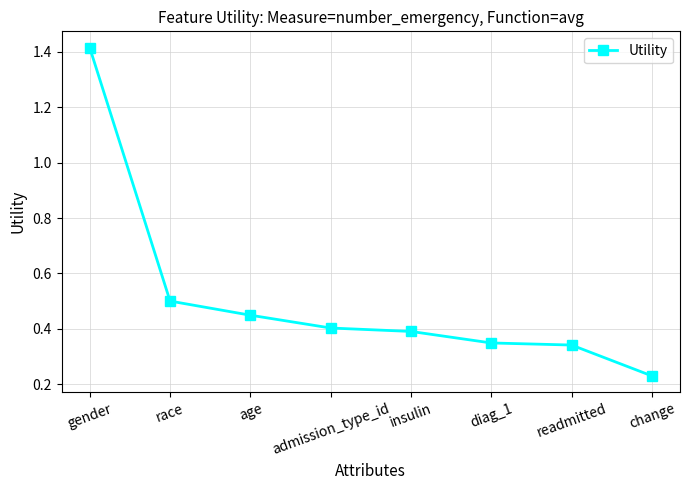

At which category does the chart reach its peak across all series?

gender